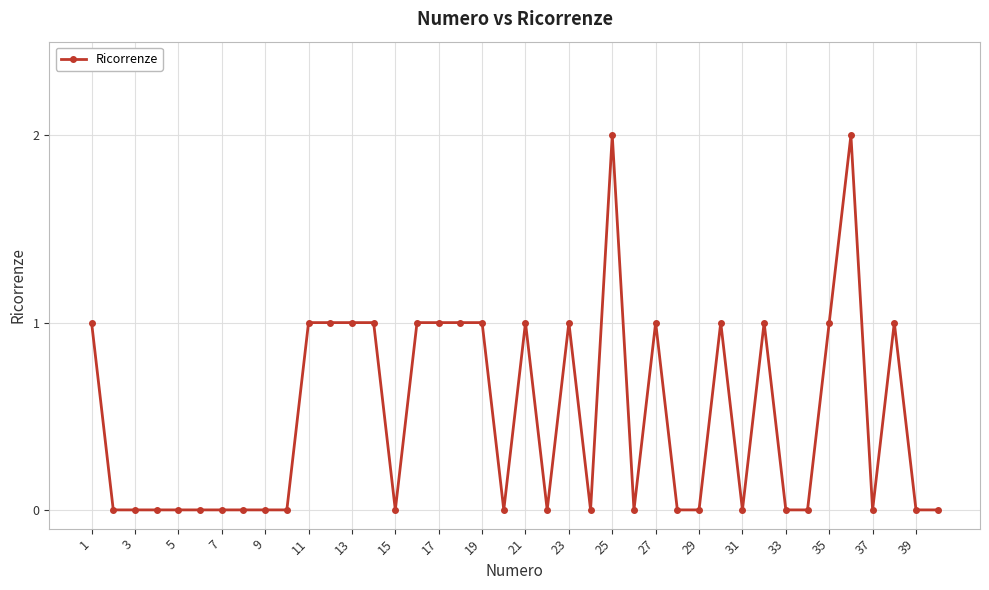

What is the maximum value shown in the chart?

2